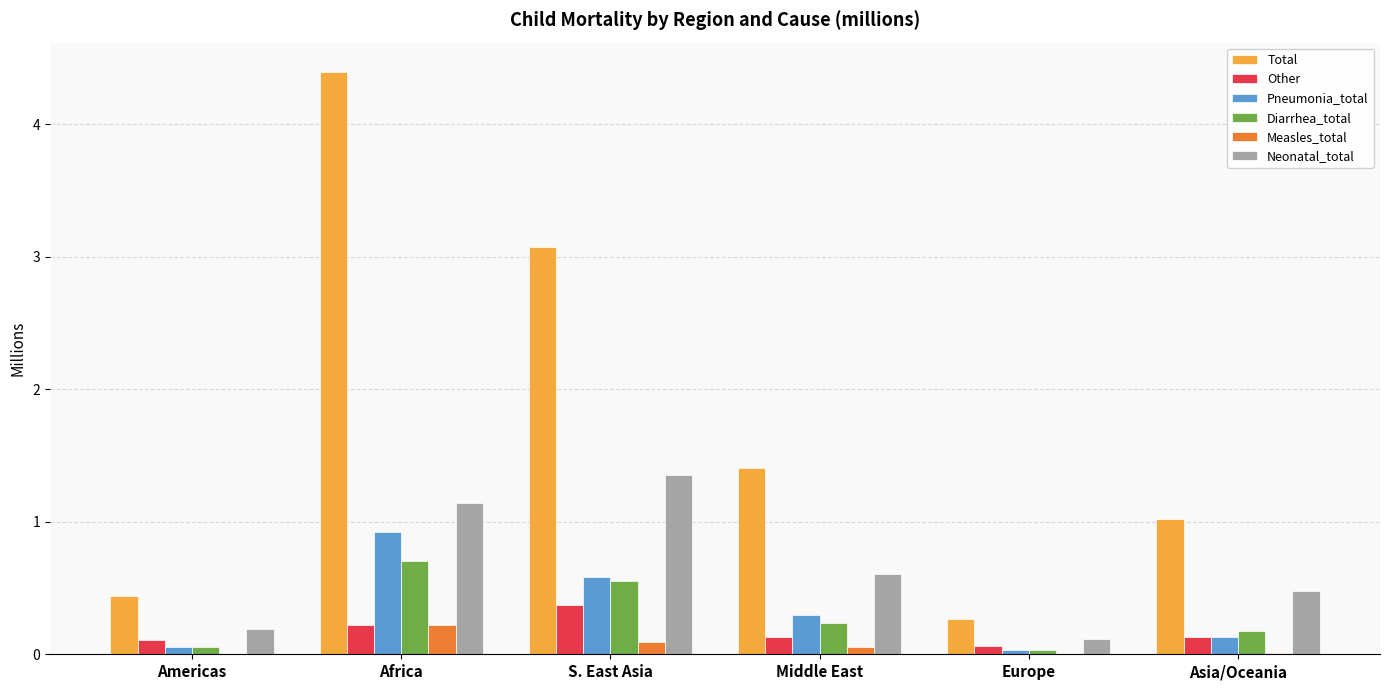

What is the maximum value for Pneumonia_total?

0.9